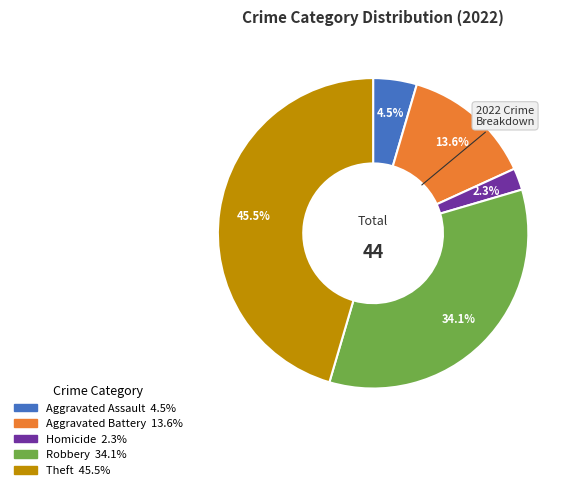

Is there any slice that represents more than half of the pie?

No